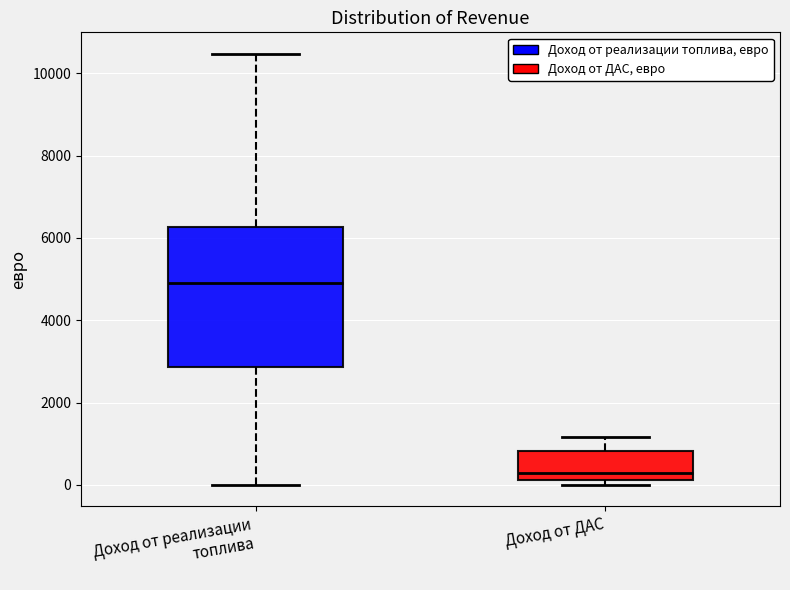

Which box's median line is the highest?

Доход от реализации топлива